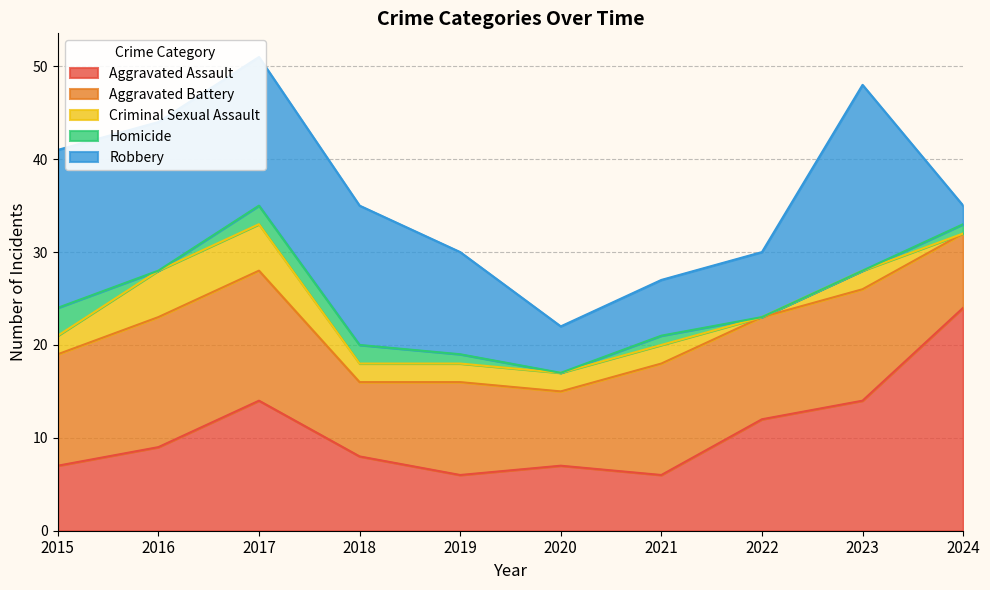

Reading right to left, what are all the values shown in this chart?

Aggravated Assault: 2024=24	2023=14	2022=12	2021=6	2020=7	2019=6	2018=8	2017=14	2016=9	2015=7
Aggravated Battery: 2024=8	2023=12	2022=11	2021=12	2020=8	2019=10	2018=8	2017=14	2016=14	2015=12
Criminal Sexual Assault: 2024=0	2023=2	2022=0	2021=2	2020=2	2019=2	2018=2	2017=5	2016=5	2015=2
Homicide: 2024=1	2023=0	2022=0	2021=1	2020=0	2019=1	2018=2	2017=2	2016=0	2015=3
Robbery: 2024=2	2023=20	2022=7	2021=6	2020=5	2019=11	2018=15	2017=16	2016=16	2015=17